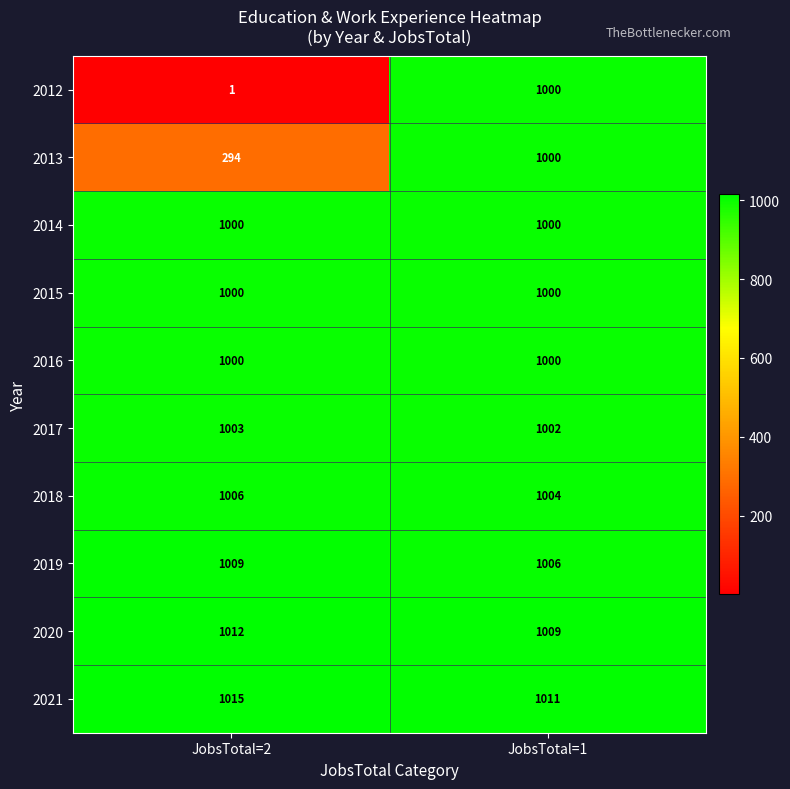

What is the sum of all 2015 values?

2000